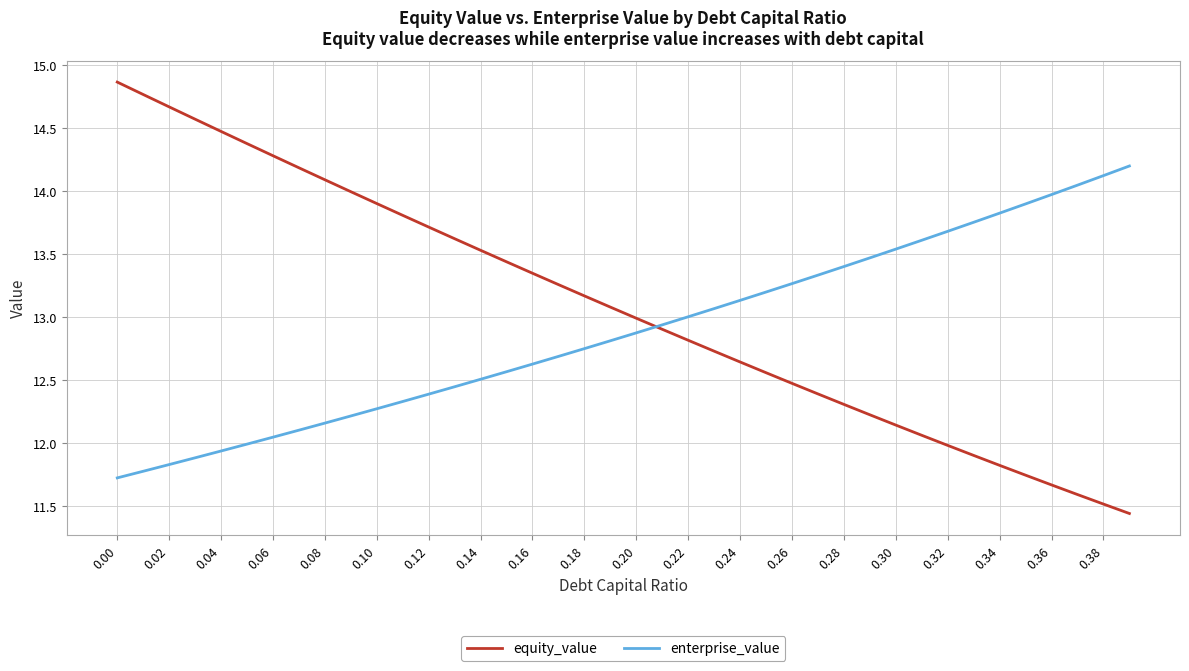

What is the difference between the maximum and minimum values in the equity_value series?

3.4